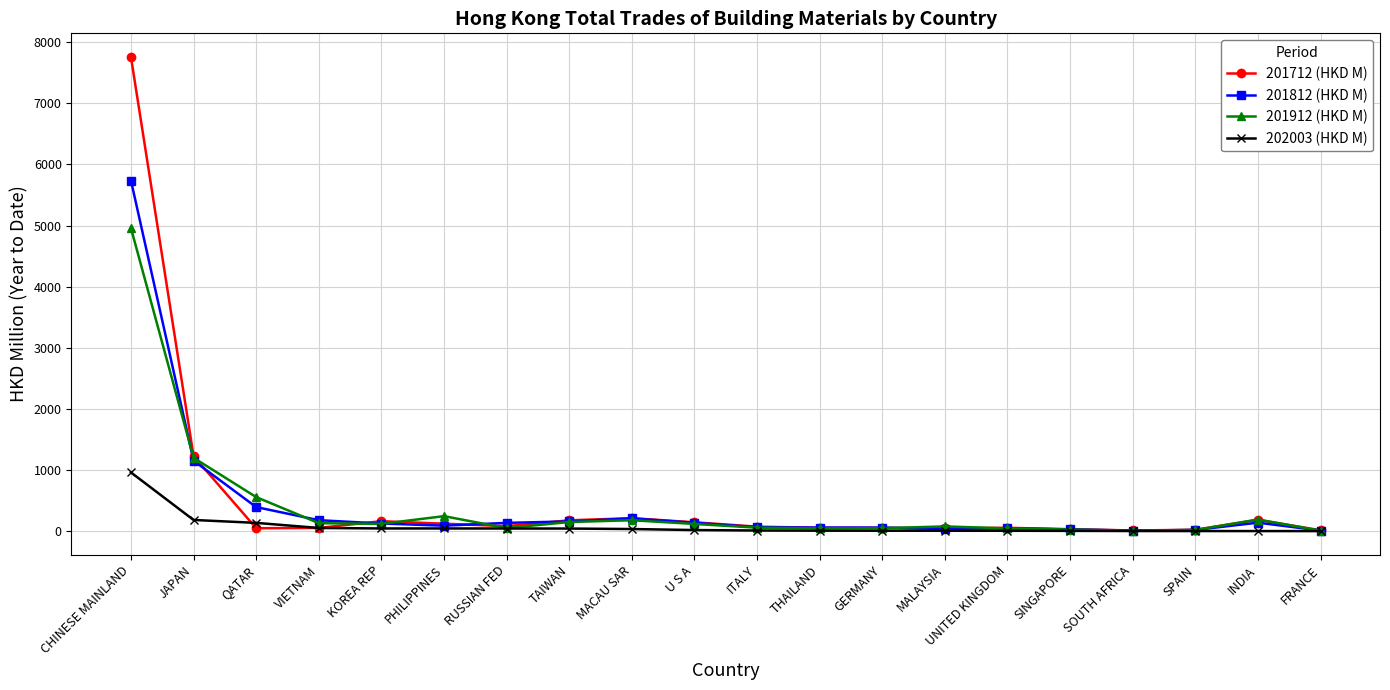

What are all the series names shown in the legend?

201712 (HKD M), 201812 (HKD M), 201912 (HKD M), 202003 (HKD M)